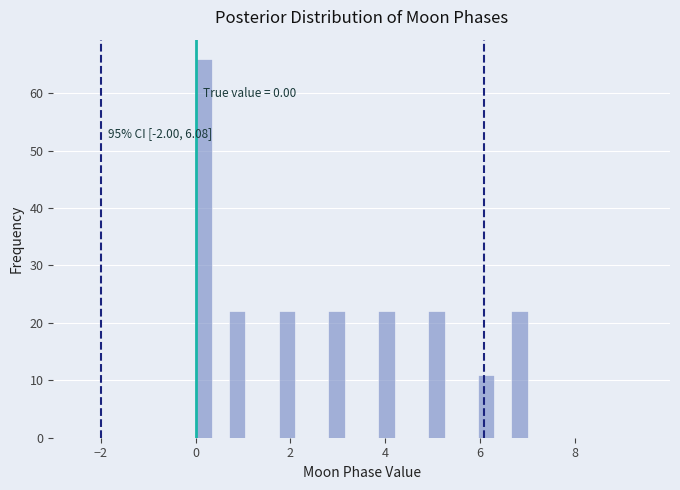

Read against the x-axis, roughly where is the centre of the tallest bar?

0.2